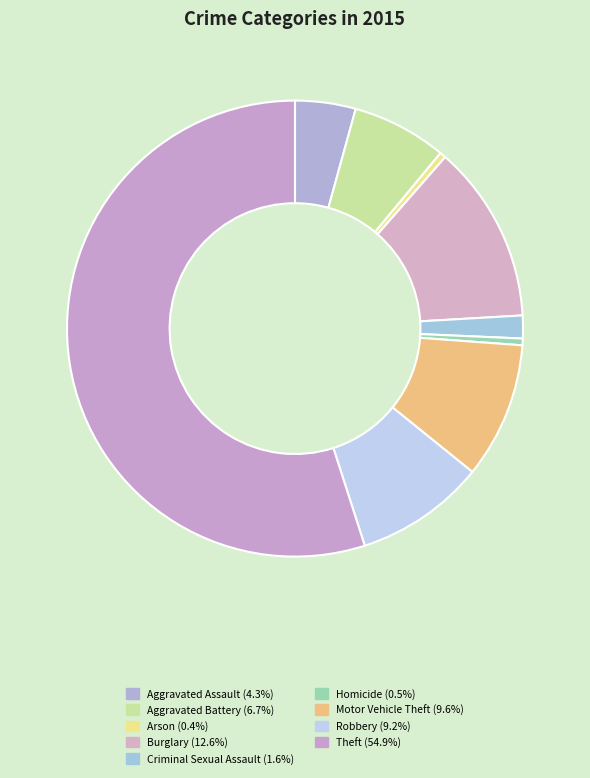

Which category has the biggest portion of the pie?

Theft